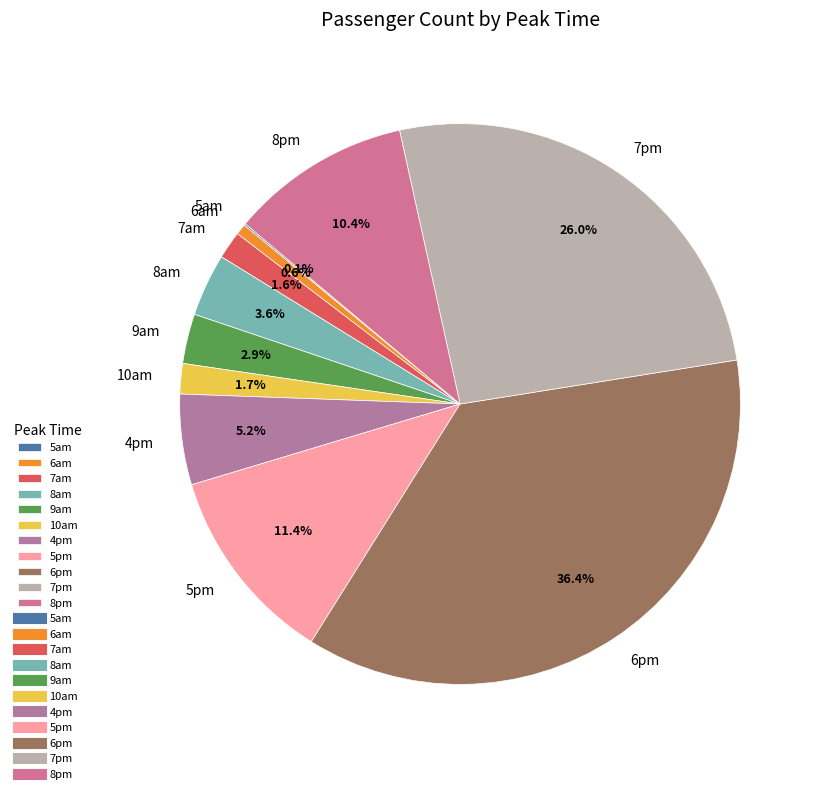

Which has a higher value, 8pm or 10am?

8pm